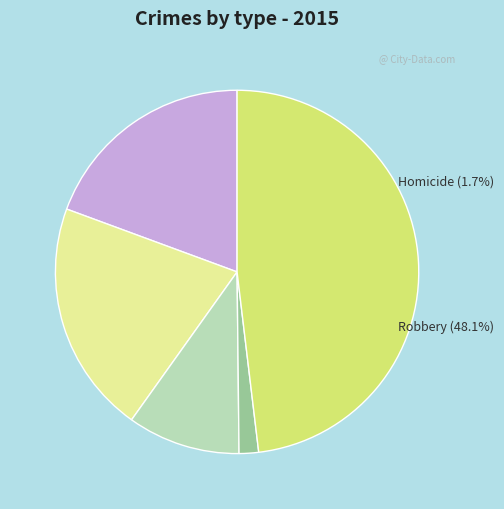

True or false: Aggravated Battery accounts for 21% of the total.

True